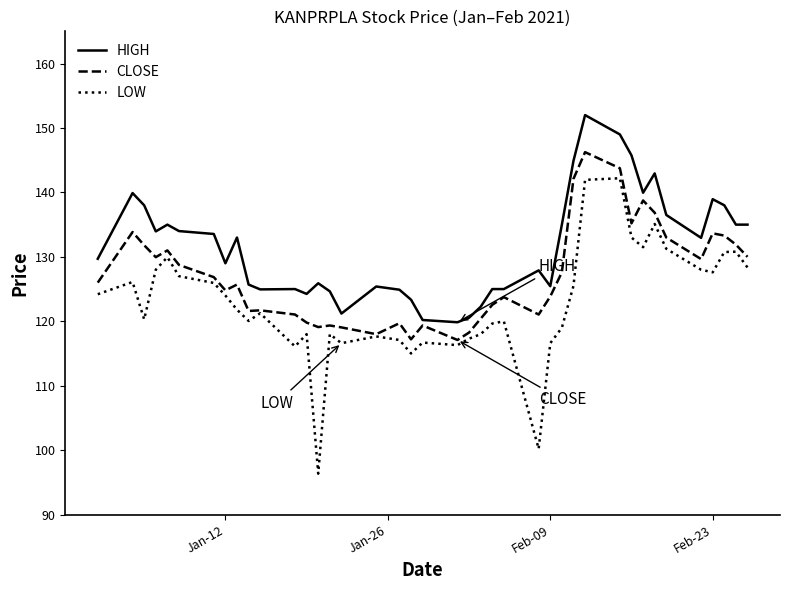

List the series in order of their peak value, lowest first.

LOW, CLOSE, HIGH